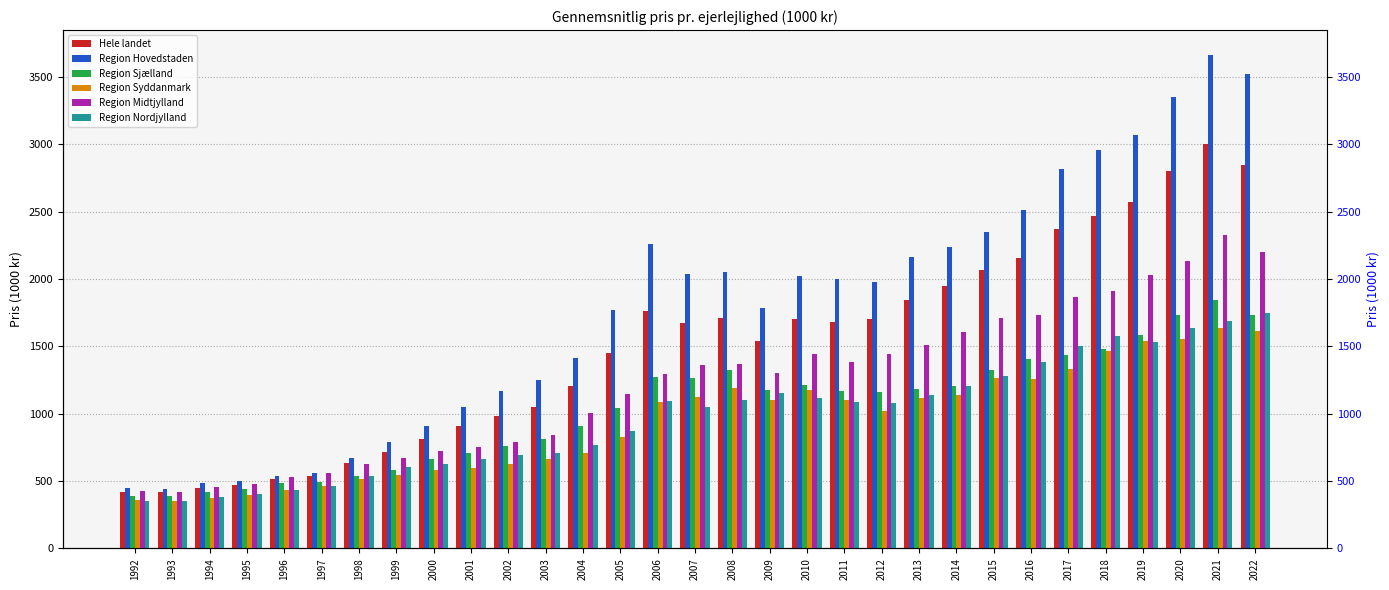

Which series has the largest total across all categories?

Region Hovedstaden